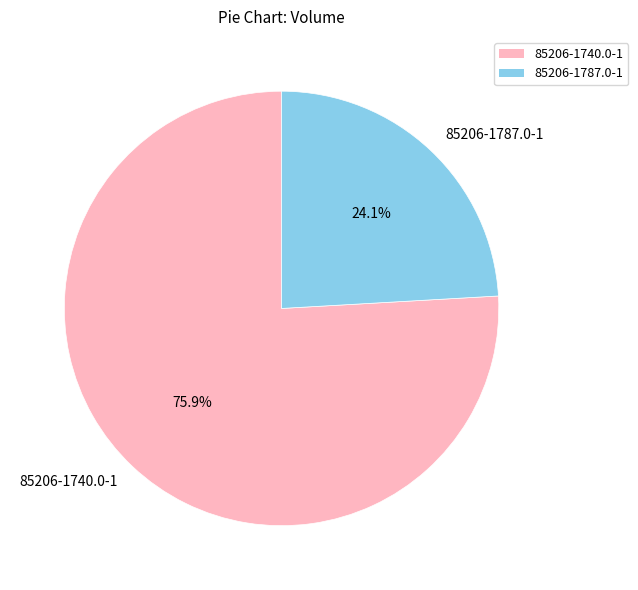

Which category has the smallest portion of the pie?

85206-1787.0-1